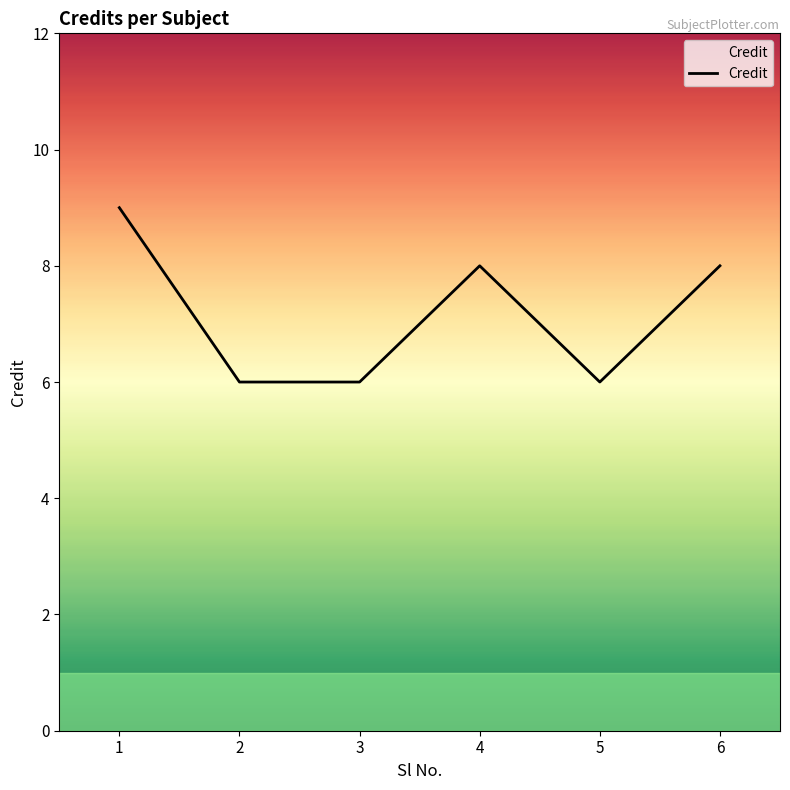

How many lines are shown in the chart?

1